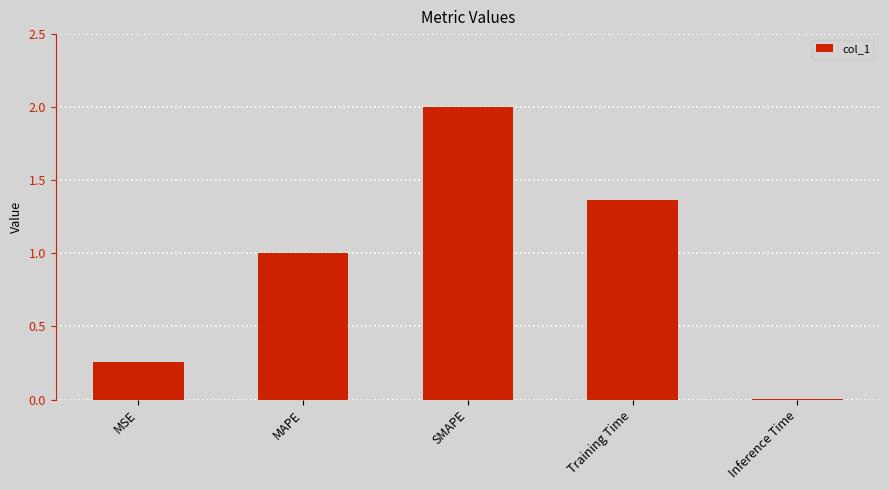

The chart shows a value of 0.4 at MSE. True or false?

False